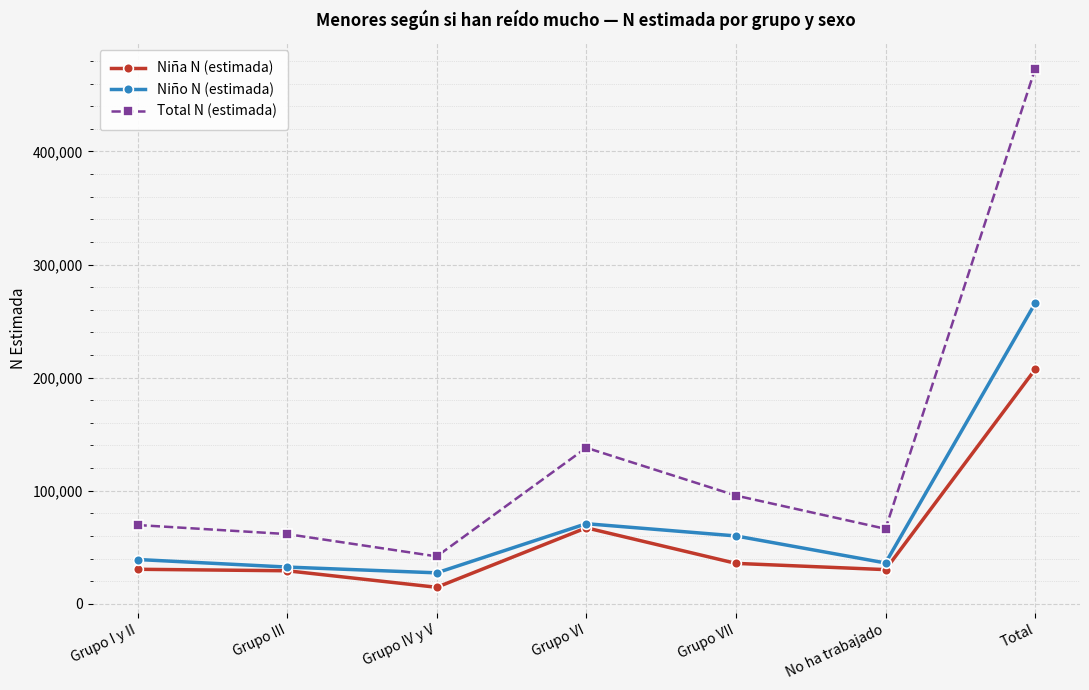

Where is Niña N (estimada) nearest to the value 110897?

Grupo VI